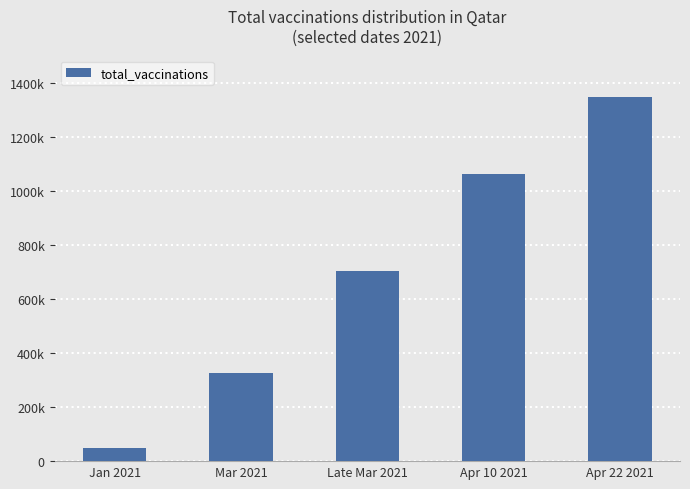

Are the bars horizontal?

No